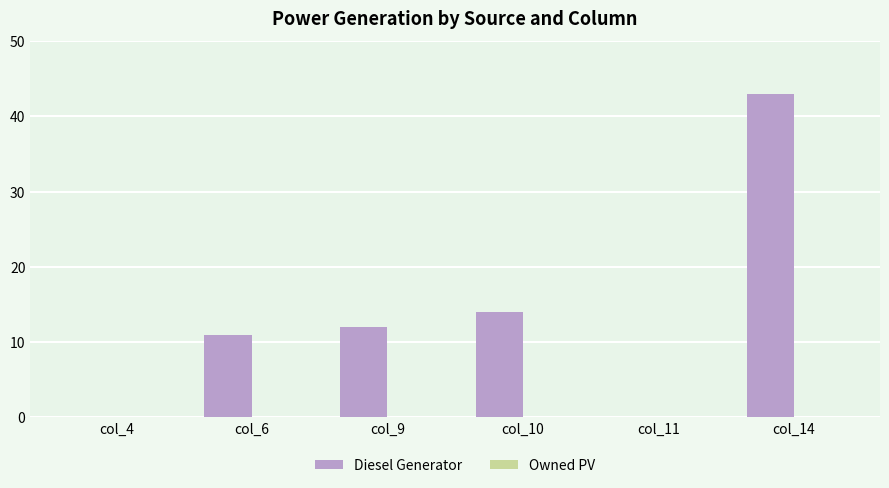

True or false: the data shows 7 at col_10.

False